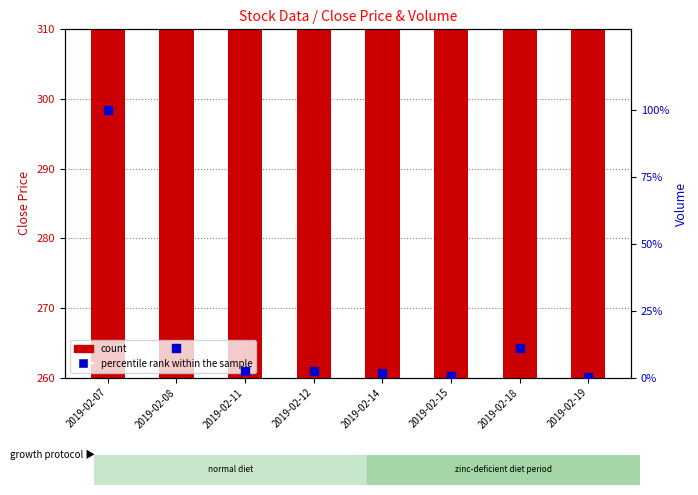

What is the total value across all series at 2019-02-08?

302.3